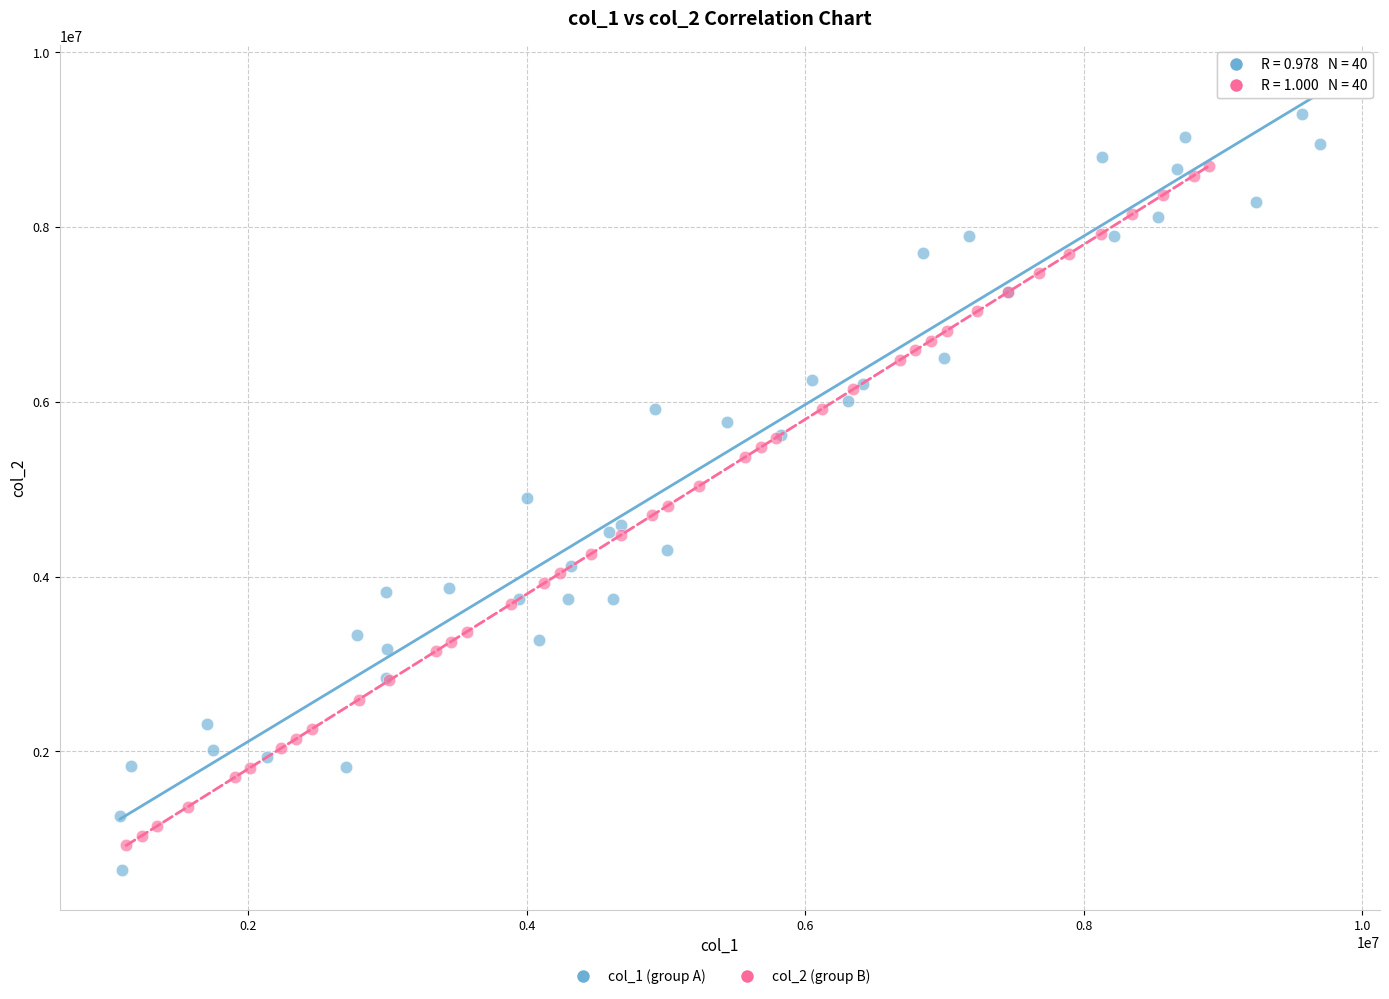

Which series has the widest spread of Y values?

col_1 (group A)